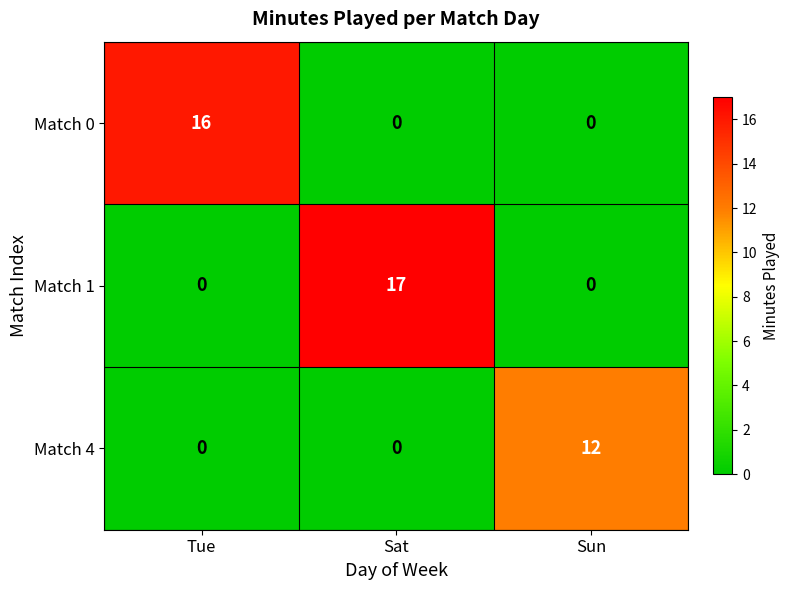

What is the sum of all Match 0 values?

16